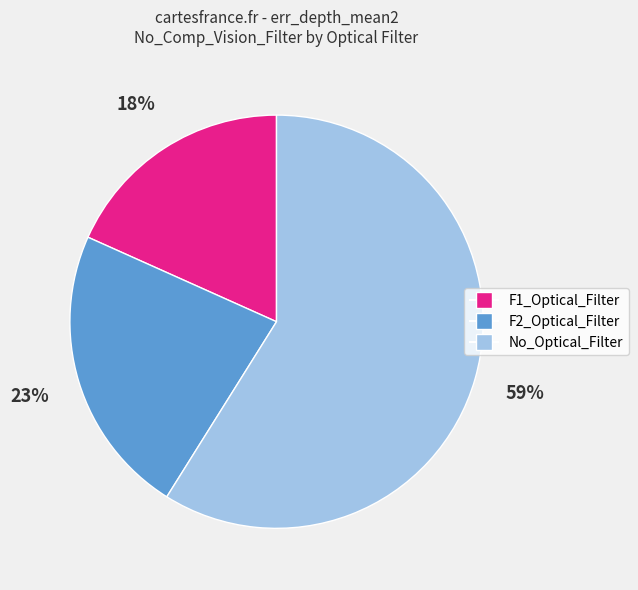

Count the number of slices in the pie.

3